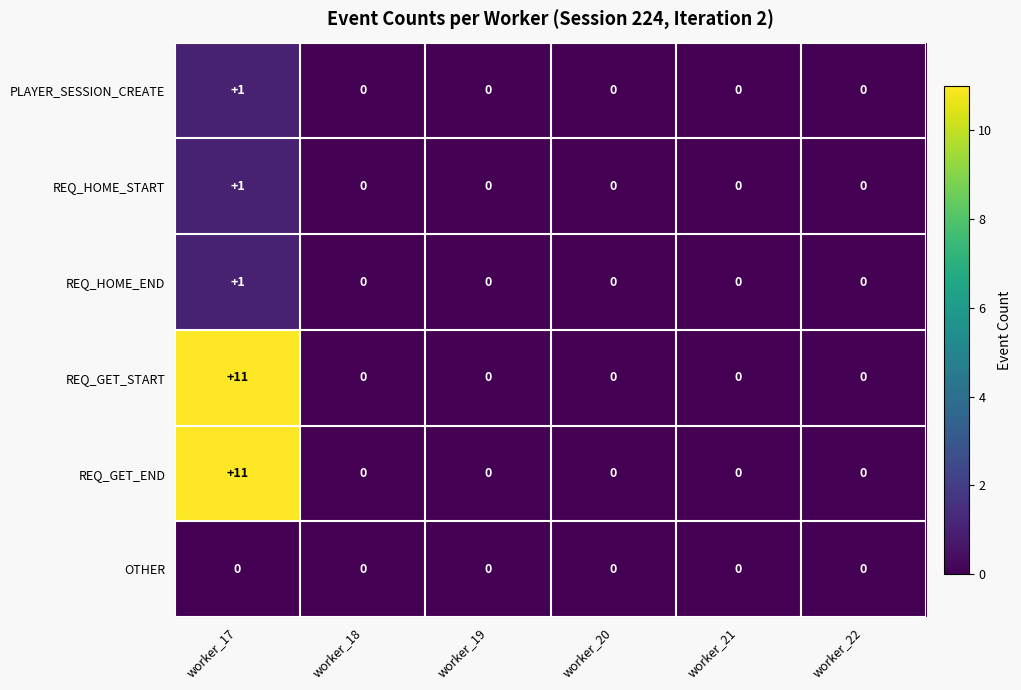

What is the sum of the REQ_GET_START values at worker_21 and worker_17?

11